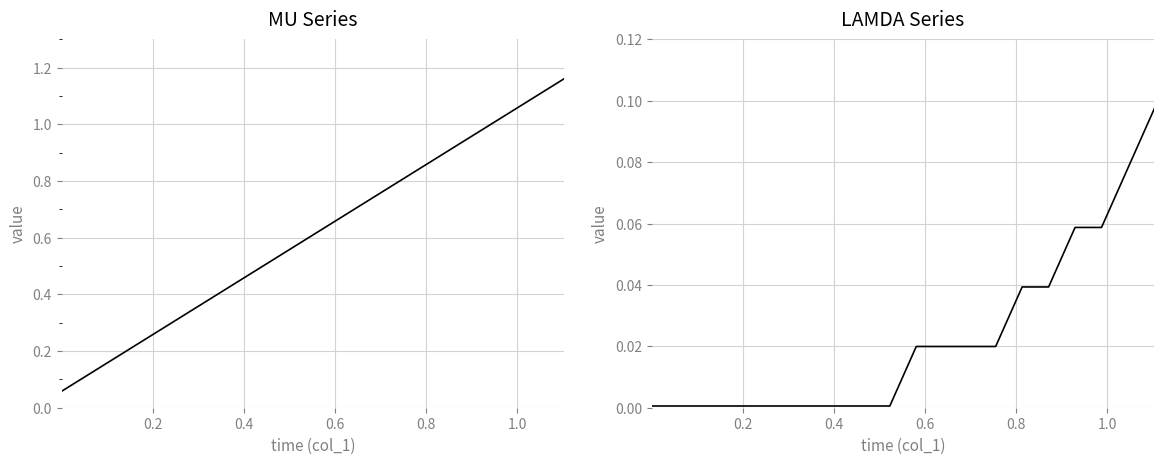

True or false: LAMDA and MU intersect in this chart.

False